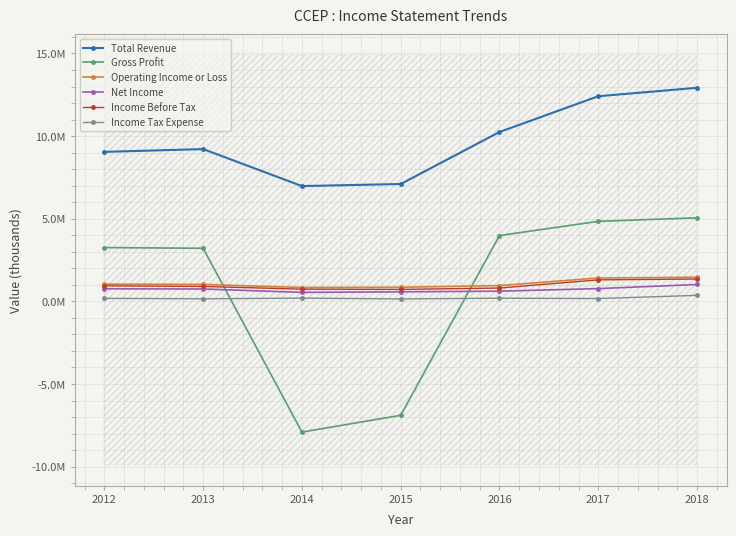

How many interior local valleys does the Total Revenue series have?

1